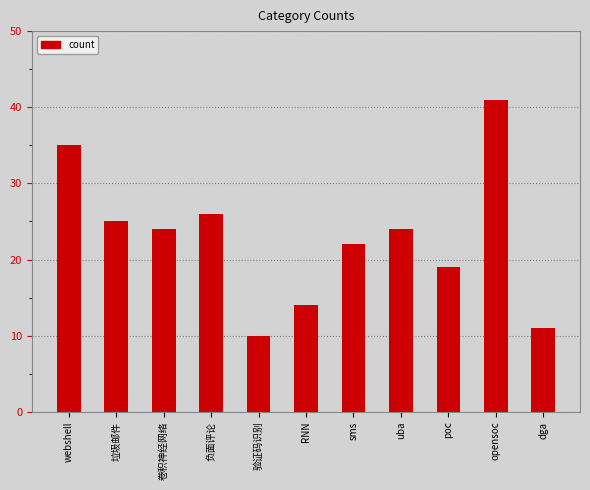

What is the difference between the values at RNN and 垃圾邮件?

11